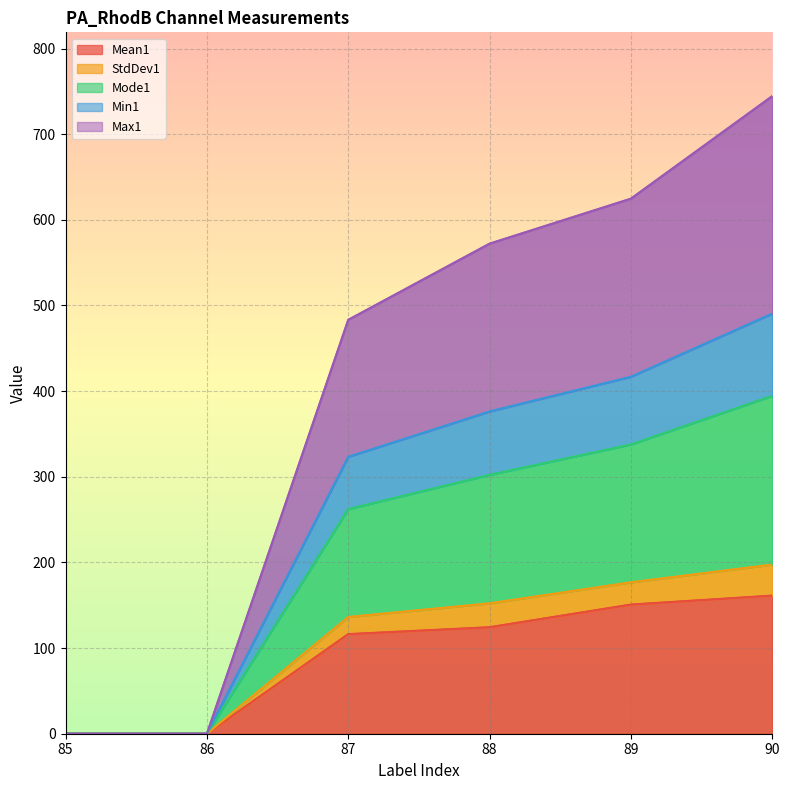

Count the number of data series in this chart.

5